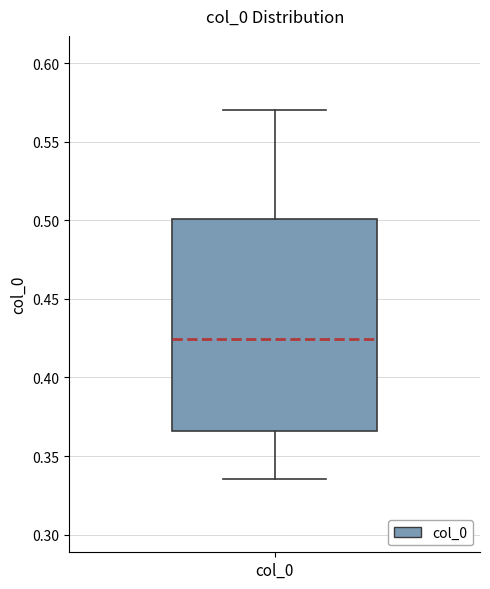

Where does the upper whisker of the box for col_0 end on the y-axis? The values are not printed on the chart, so give them approximately, as read against the axis.

0.570